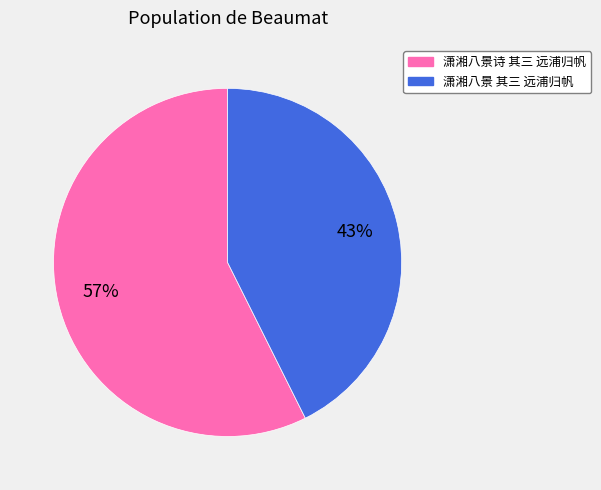

Which has a higher value, 潇湘八景 其三 远浦归帆 or 潇湘八景诗 其三 远浦归帆?

潇湘八景诗 其三 远浦归帆